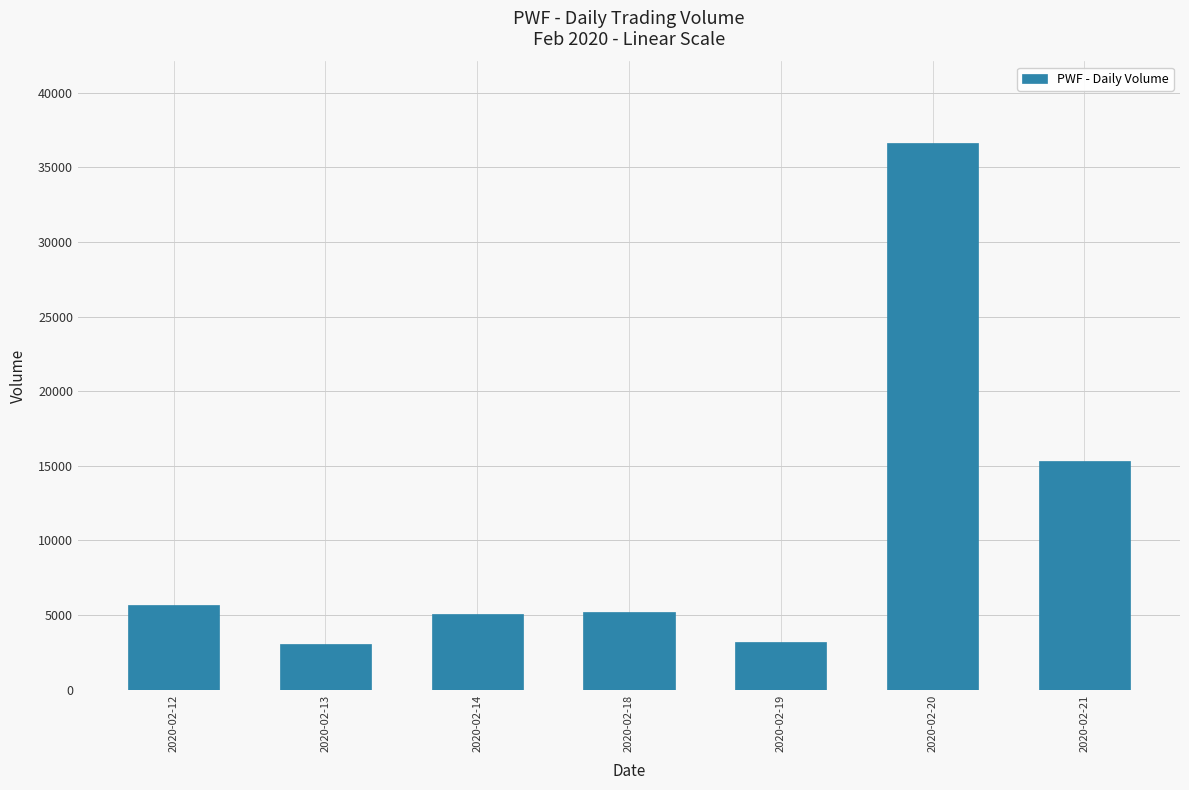

What is the value of the 4th bar from the left?

5200